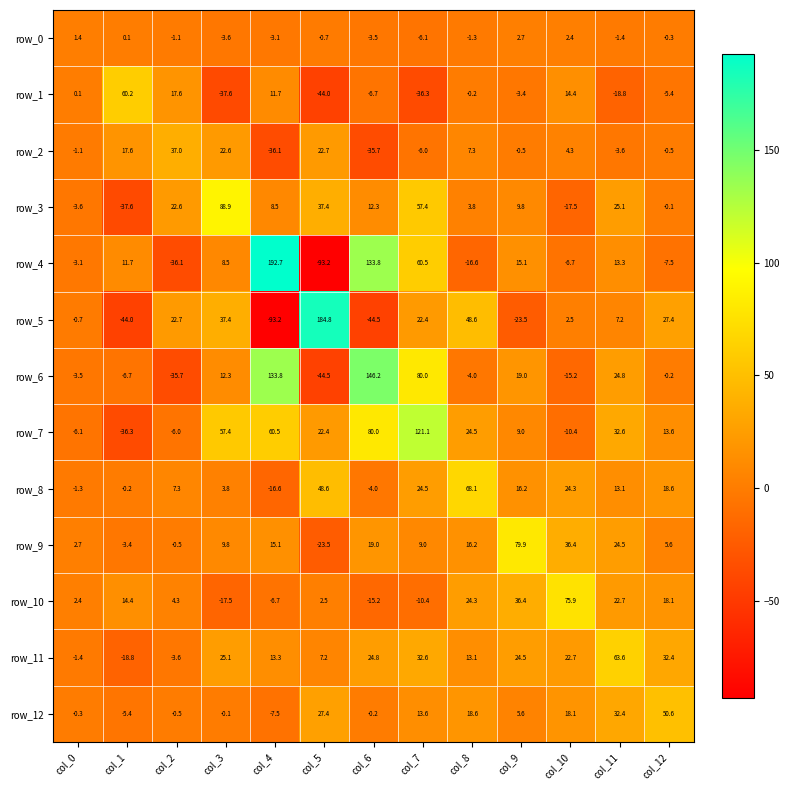

What is the sum of all row_8 values?

202.4